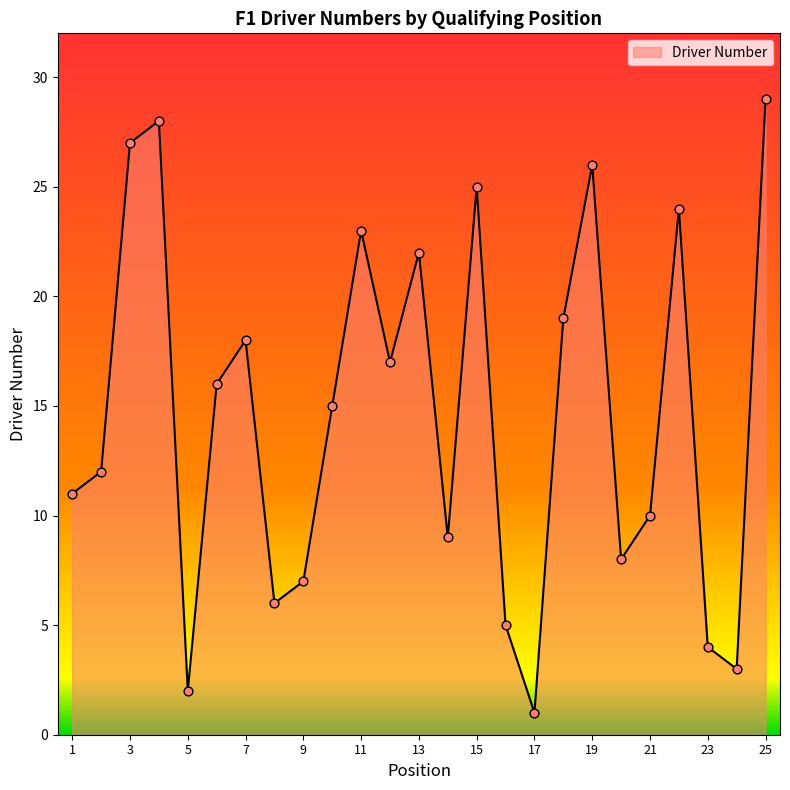

What is the maximum value shown in the chart?

29